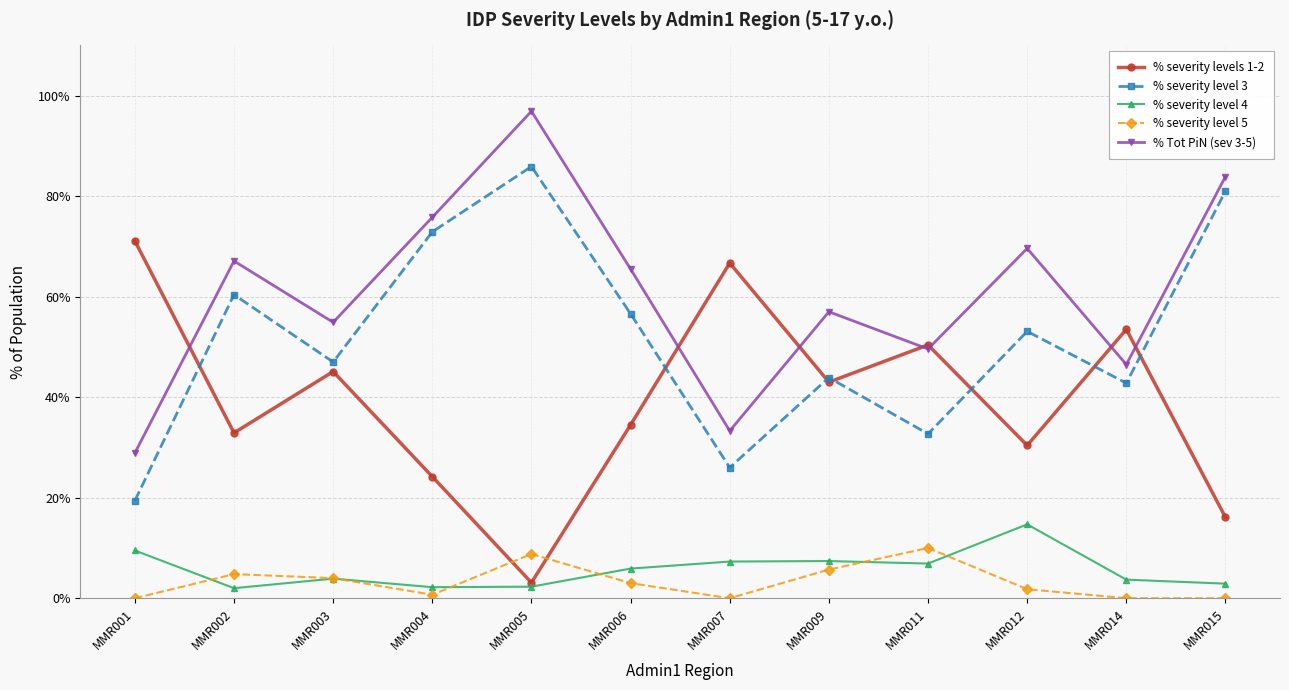

The % severity levels 1-2 series shows 30.4 at MMR012. True or false?

True